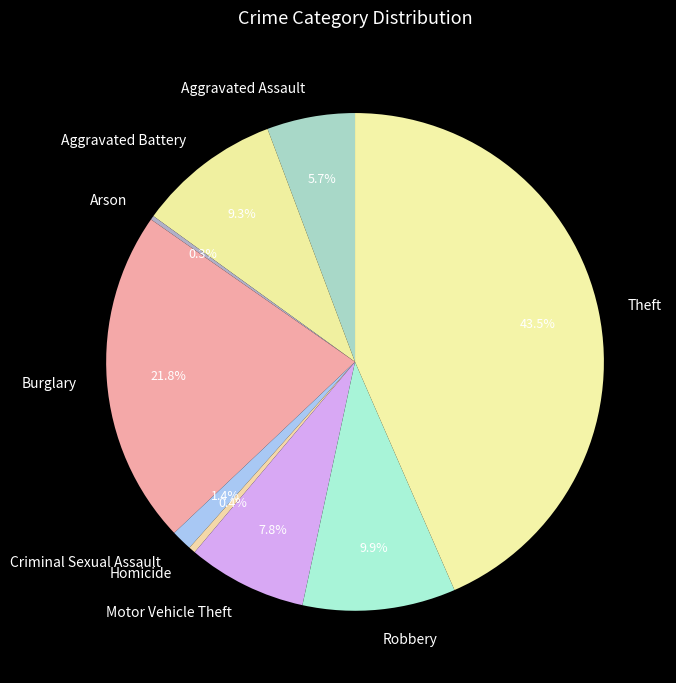

How much of the chart is everything except Homicide?

99.6%